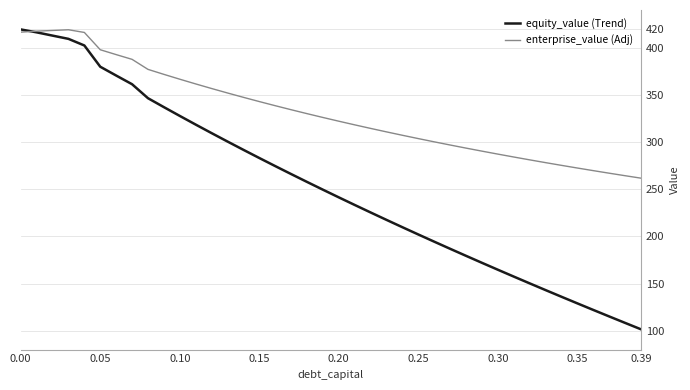

What is the maximum value for enterprise_value (Adj)?

419.0